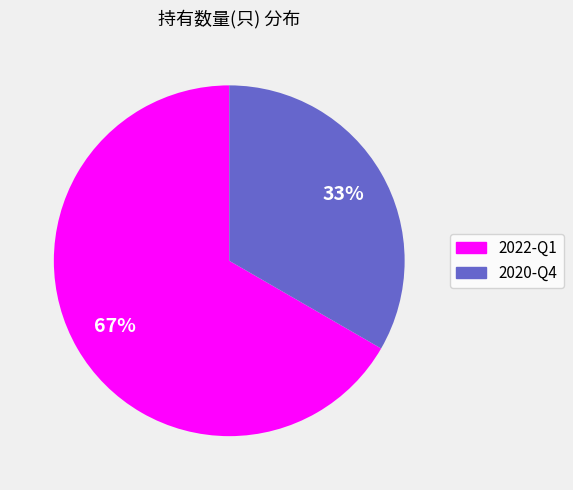

Which slice represents more than half of the pie?

2022-Q1